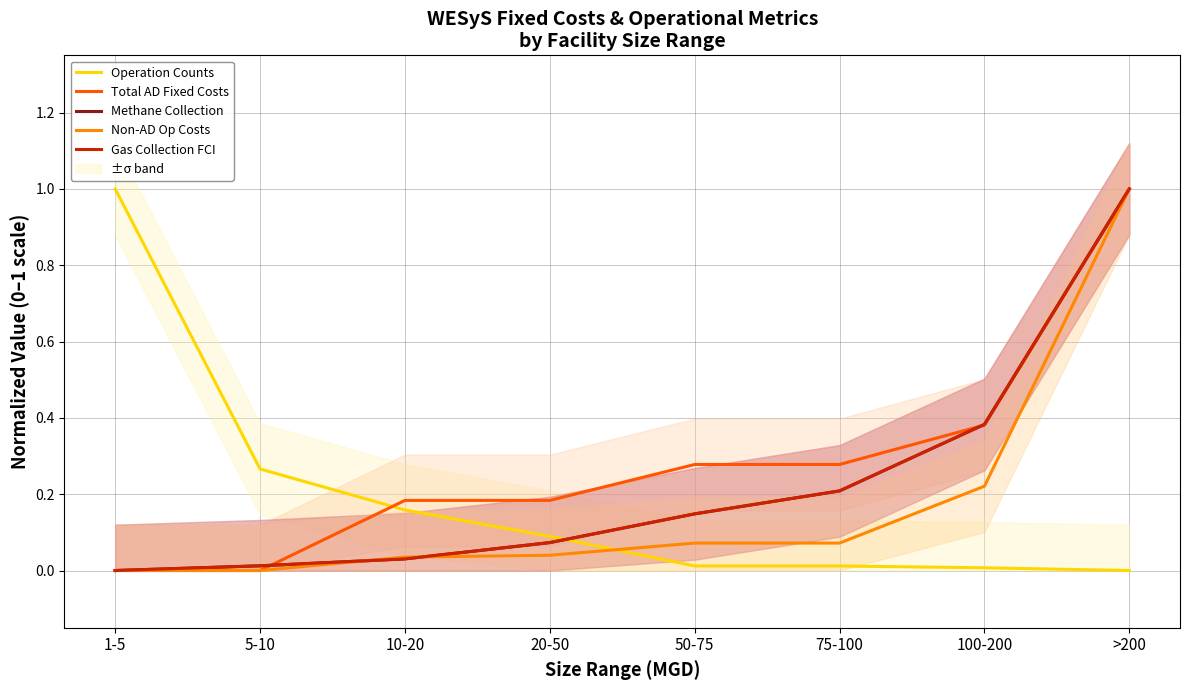

Count the number of data series in this chart.

5